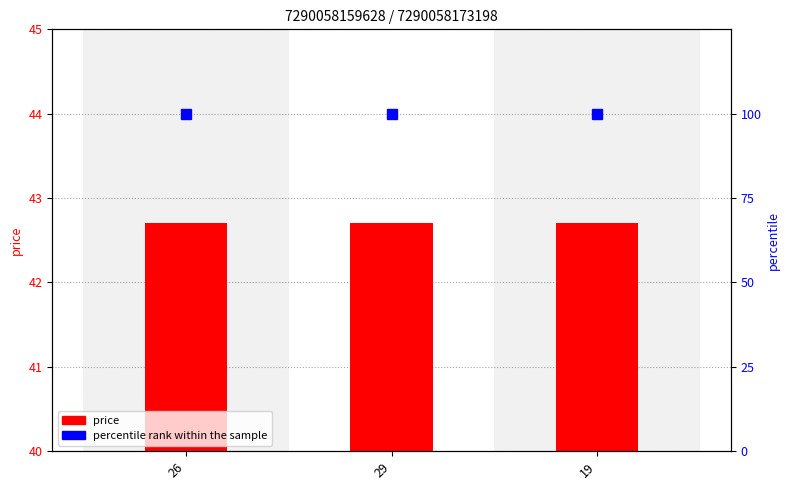

The percentile rank within the sample series shows 137.5 at 19. True or false?

False